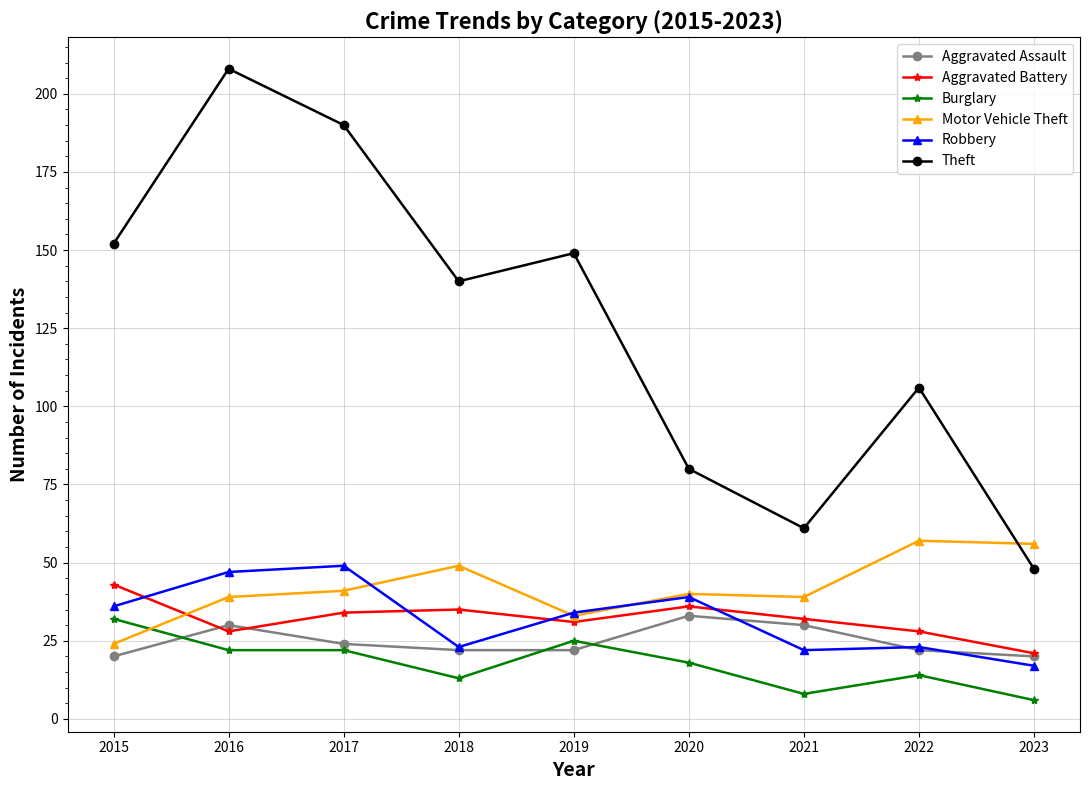

What is the greatest value displayed?

208